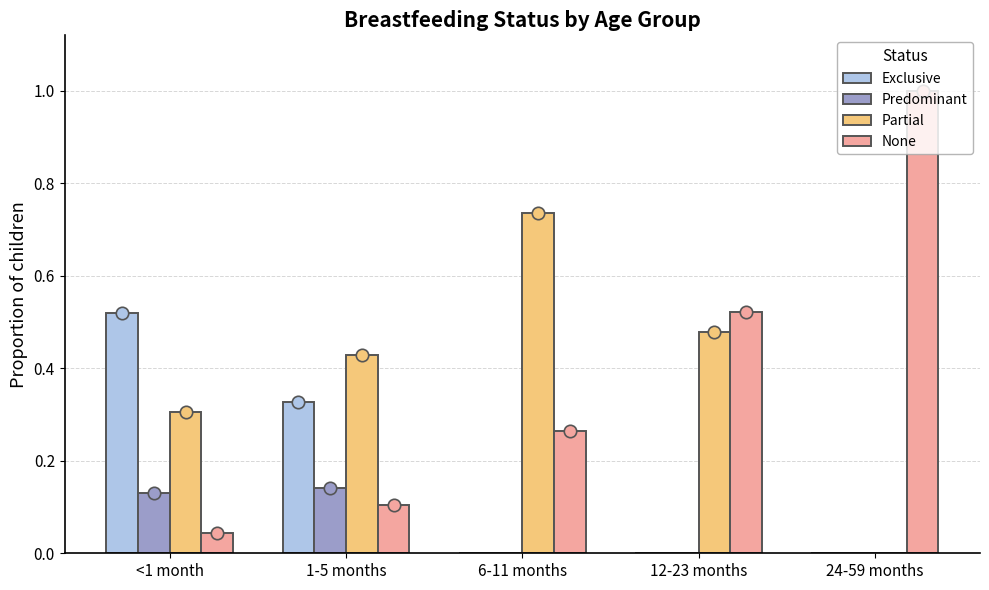

At which category is the sum across all series the highest?

<1 month